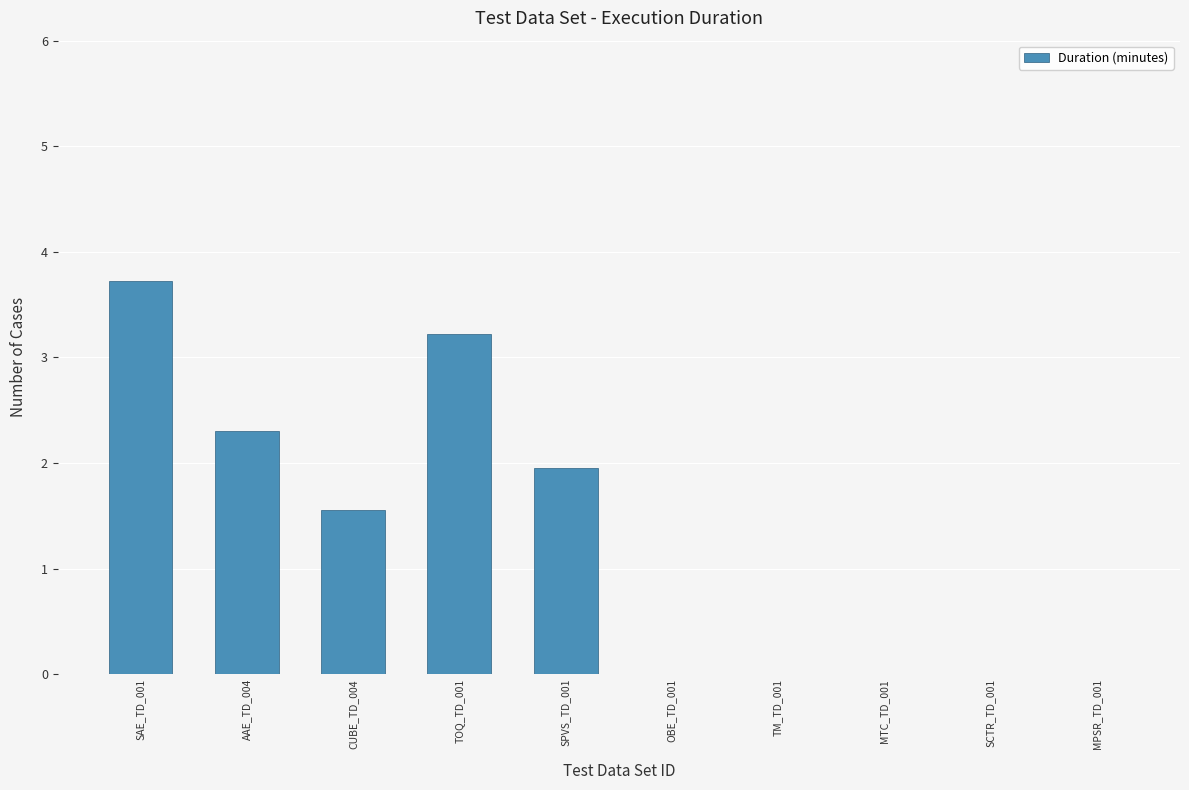

Are the bars horizontal?

No